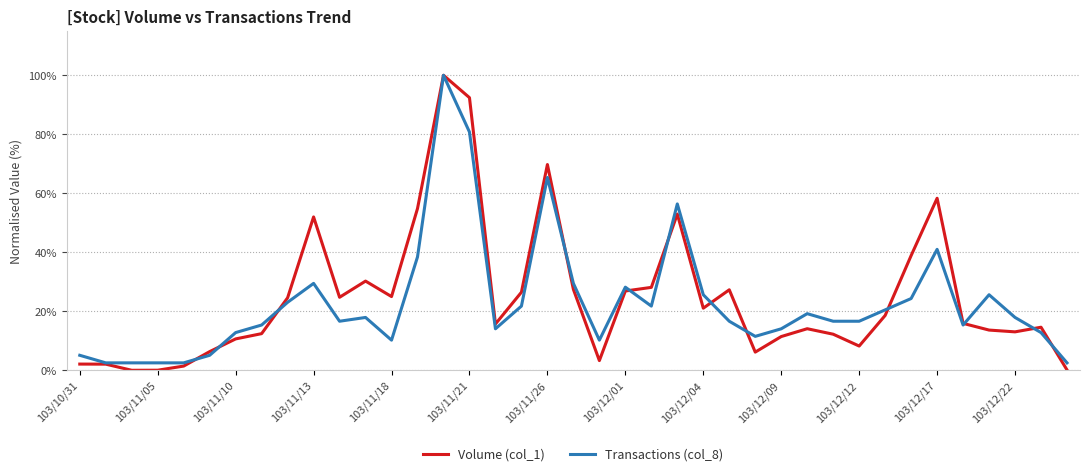

Which series has the widest spread of values?

Volume (col_1)